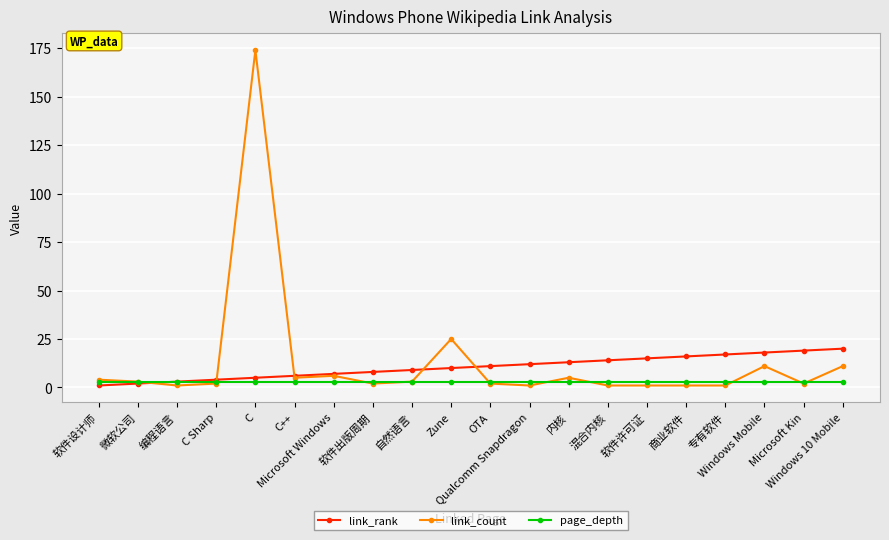

Which series ends up on top after the final intersection of page_depth and link_count?

link_count